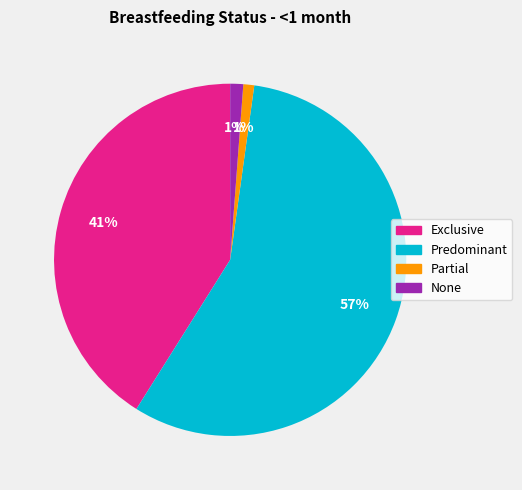

To the nearest percent, what is the difference between the Exclusive and Partial slice percentages?

40%